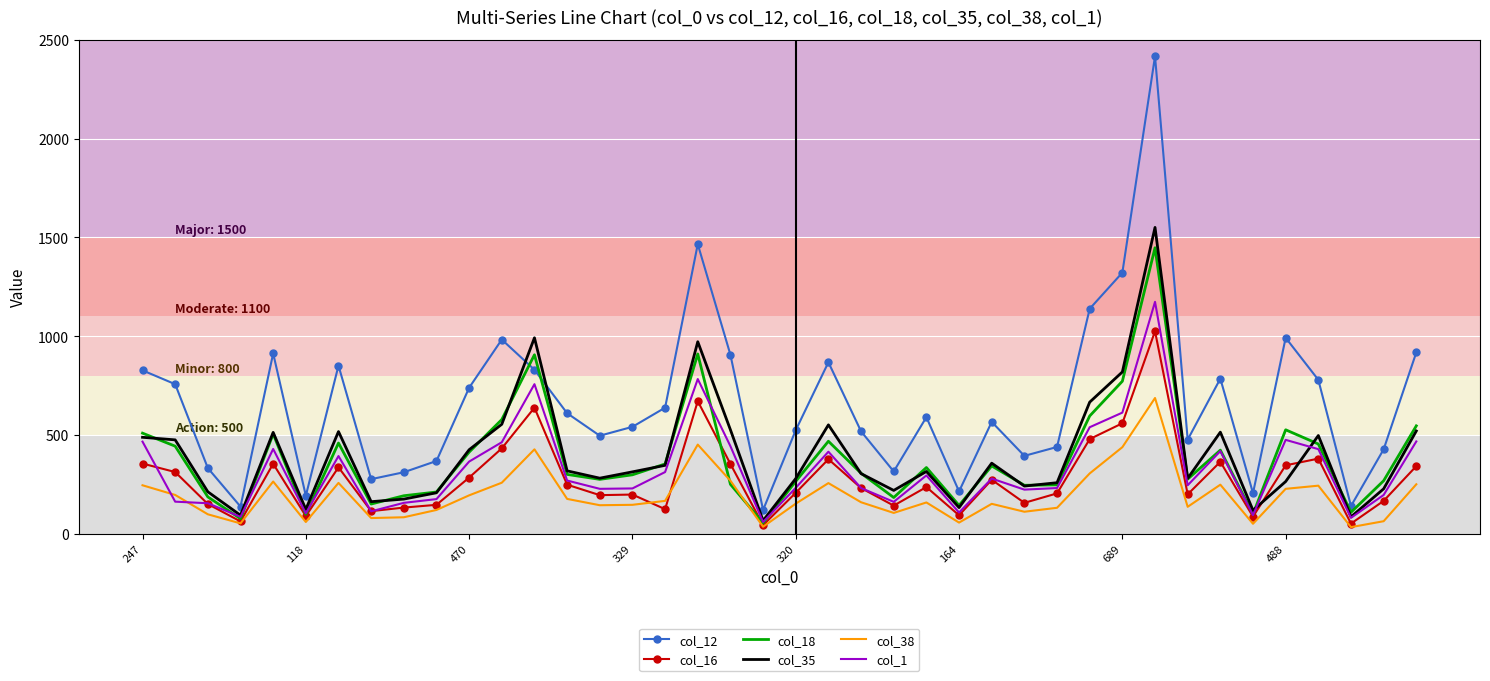

List the series in order of their peak value, lowest first.

col_38, col_16, col_1, col_18, col_35, col_12